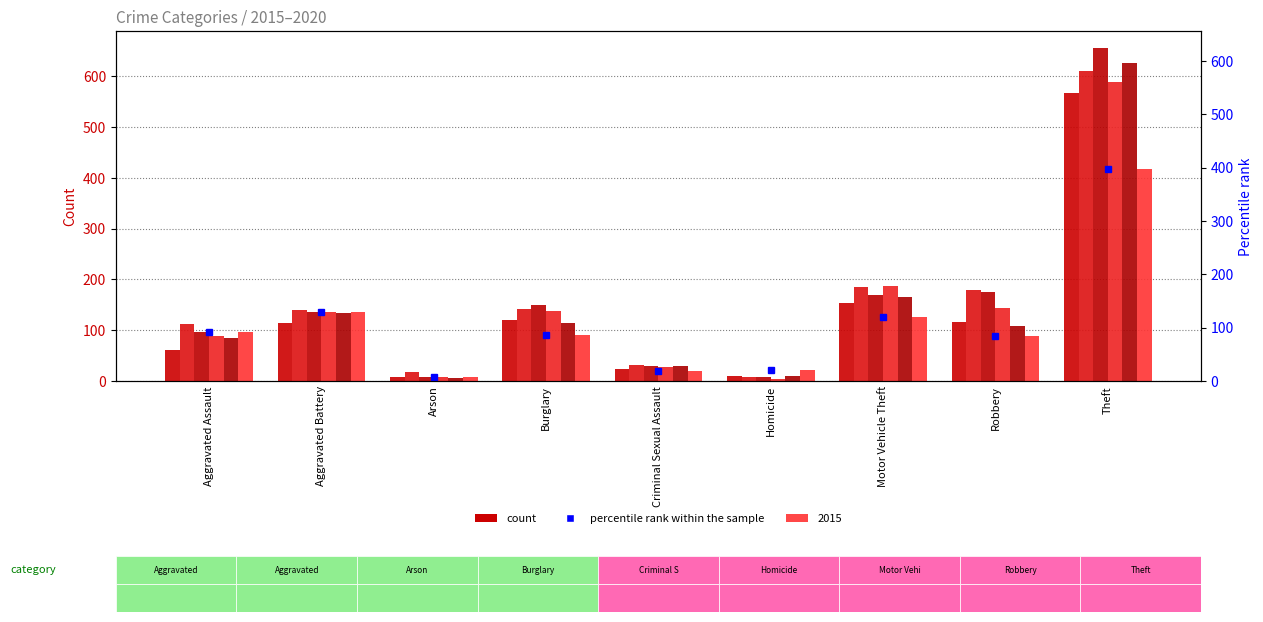

List the series in order of their peak value, highest first.

2017, 2019, 2016, 2018, 2015, 2020